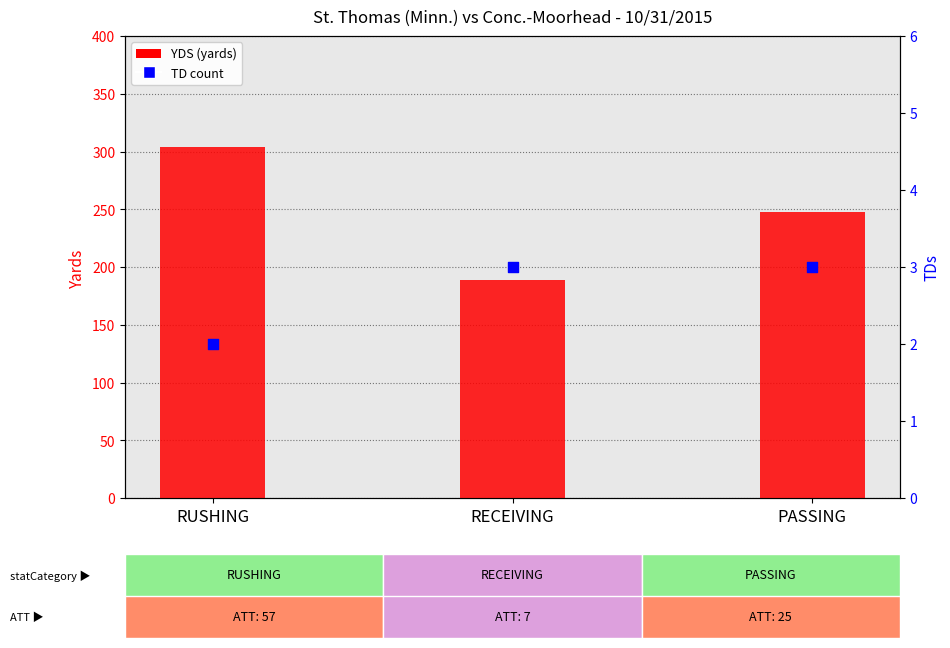

At how many categories does at least one series exceed 126?

3